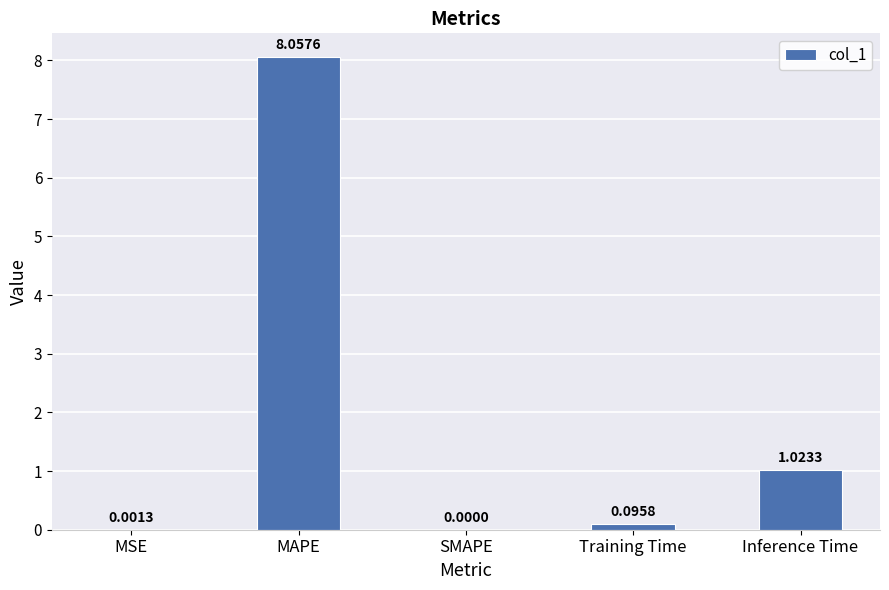

Where is the data nearest to the value 4?

Inference Time